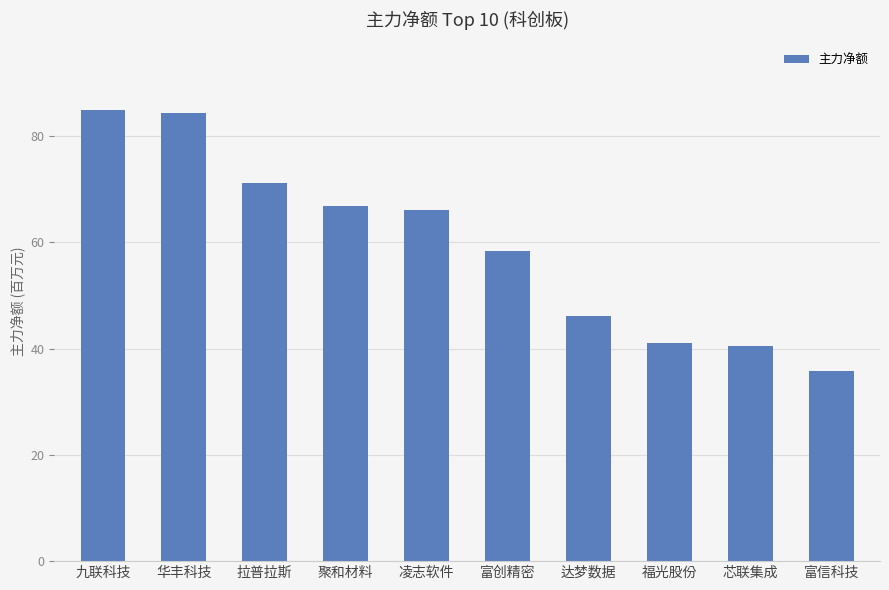

What is the change in value from 华丰科技 to 富创精密?

-25908213